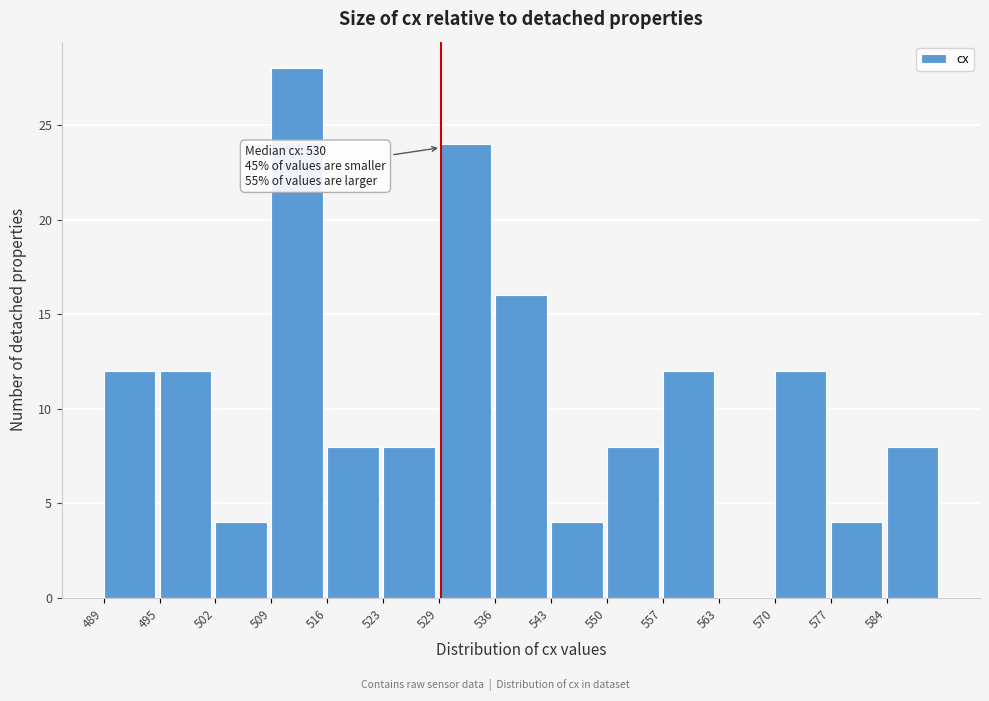

Which range on the x-axis has the tallest bar?

509.4 to 516.2